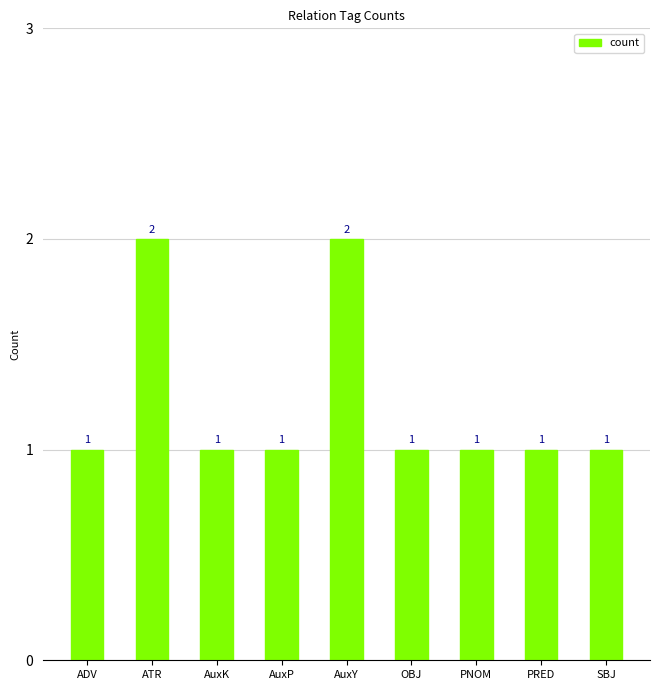

Is it true that the value at PRED is 0?

False